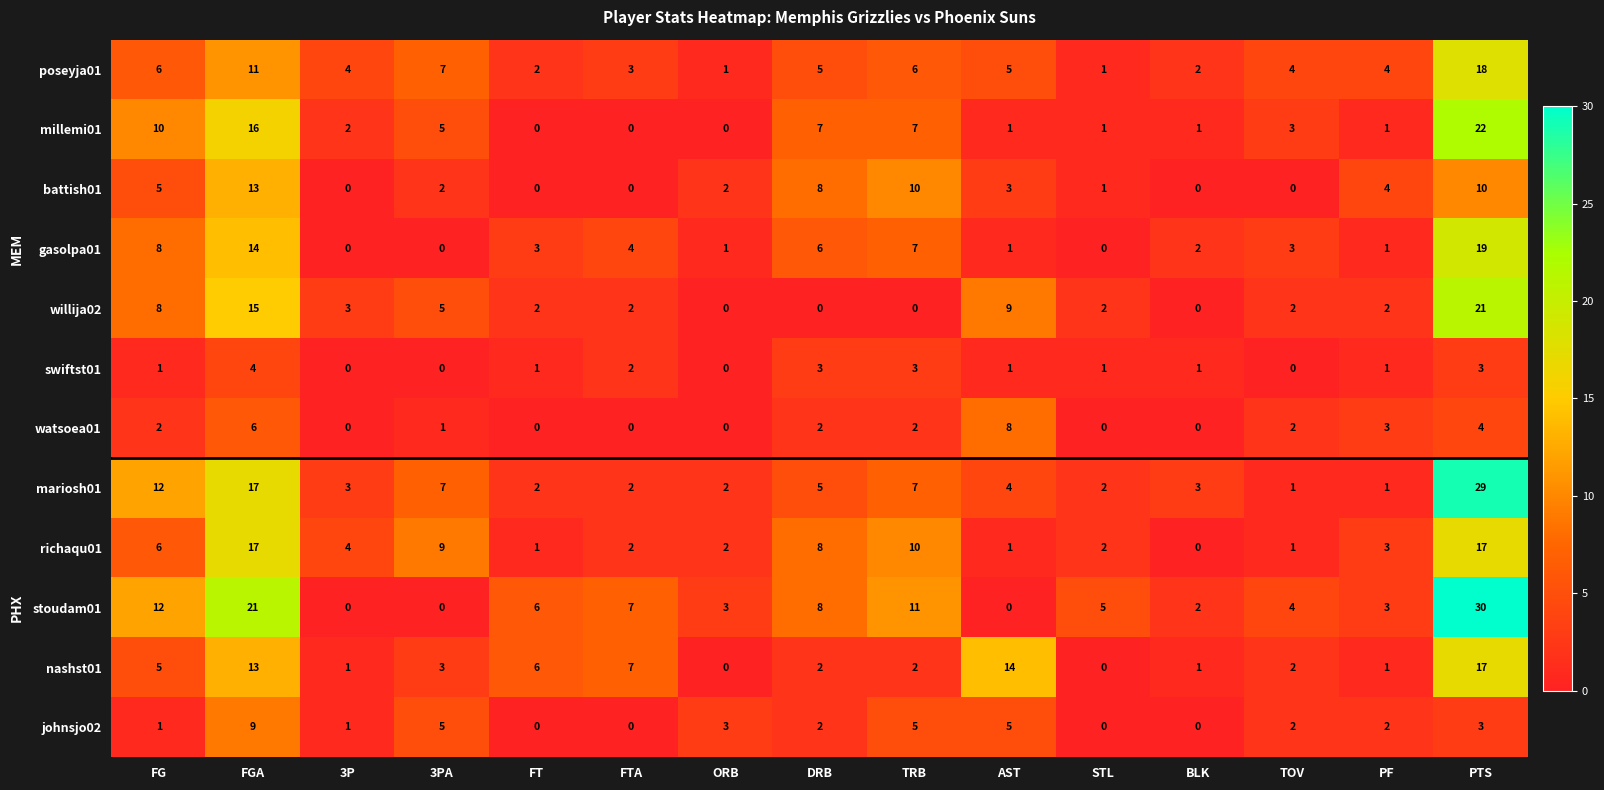

What is the average value of the nashst01 series?

5